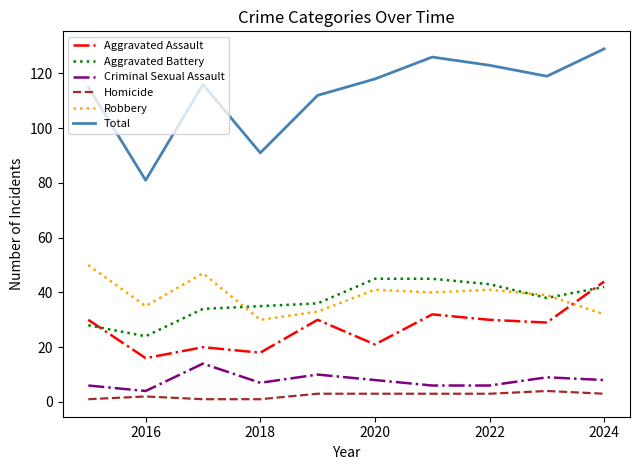

Which series has the largest total across all categories?

Total